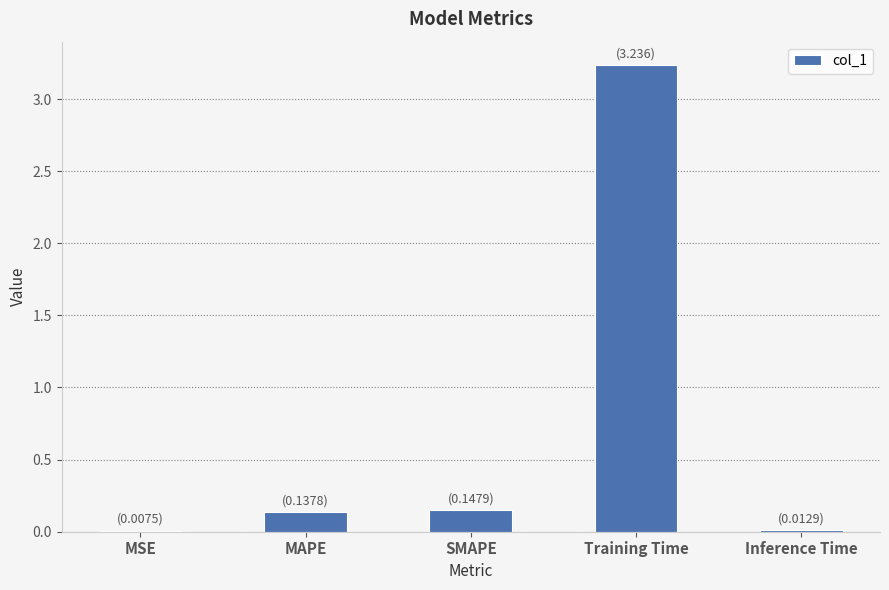

The chart shows a value of 0.0 at MSE. True or false?

True